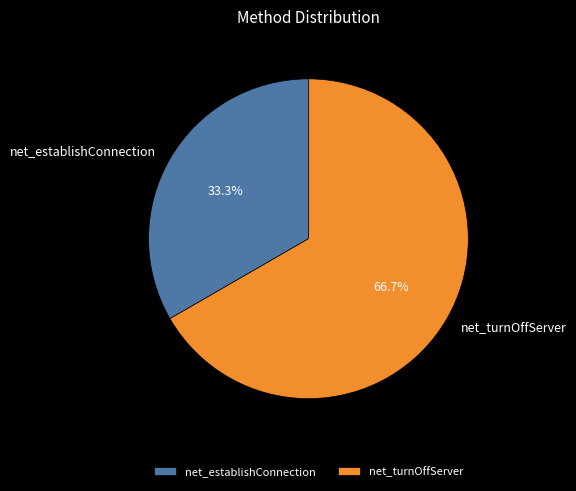

To the nearest percent, what is the difference between the largest and smallest slice percentages?

33%